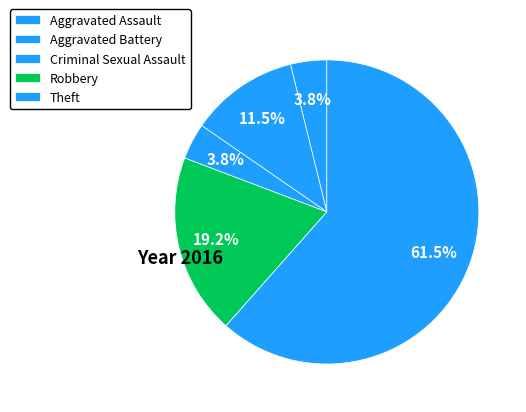

To the nearest percent, what is the combined percentage of Criminal Sexual Assault and Robbery?

23%